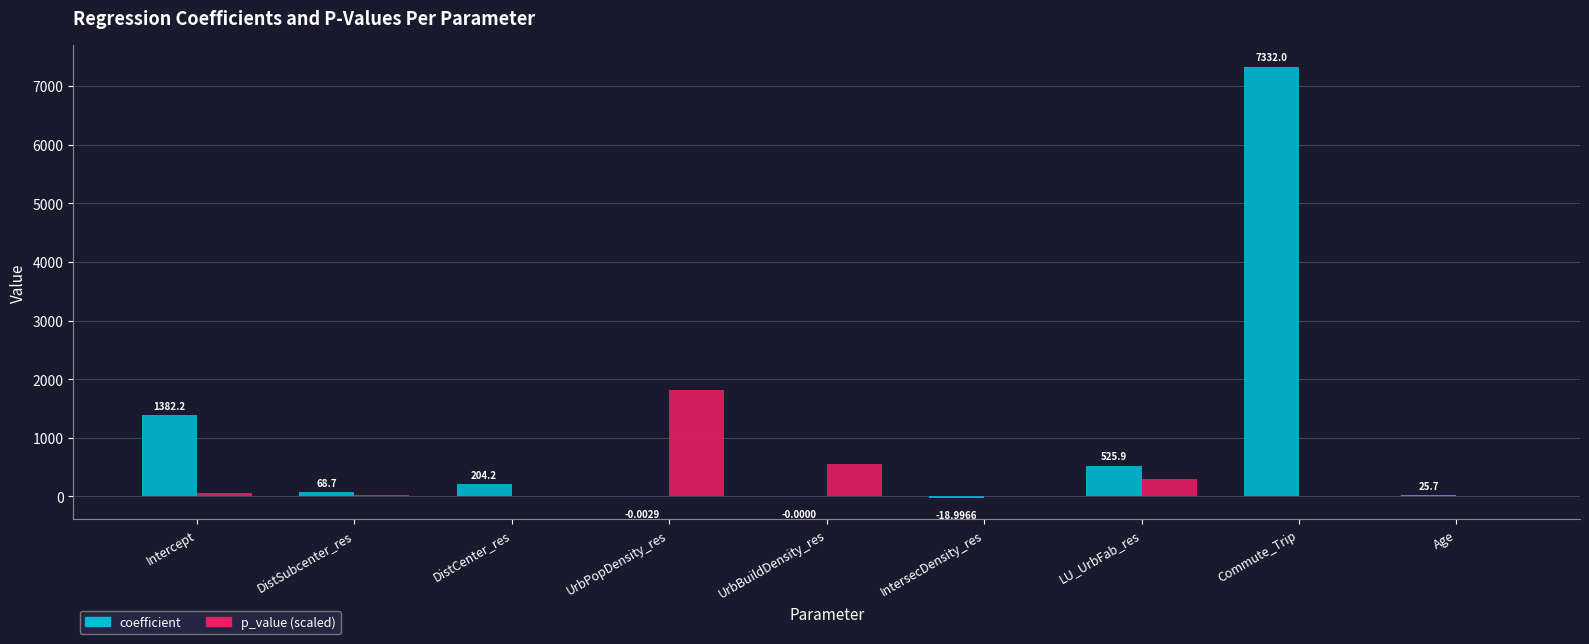

Which label corresponds to the largest value in the chart?

Commute_Trip